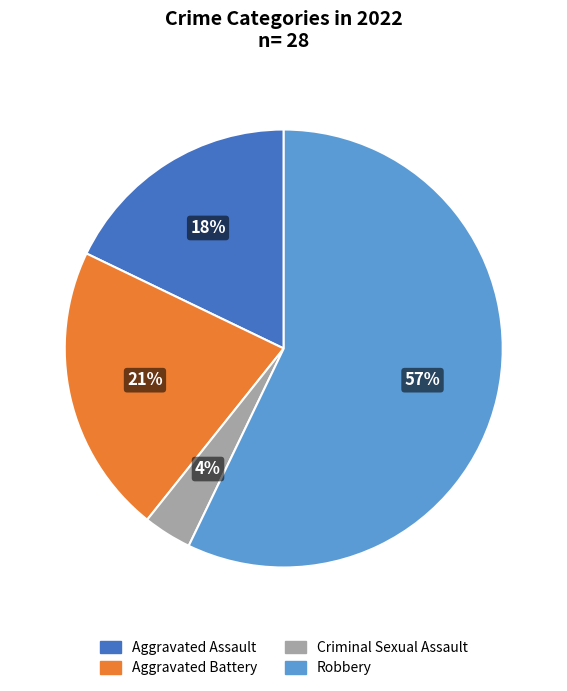

To the nearest percent, what is the average slice percentage?

25%